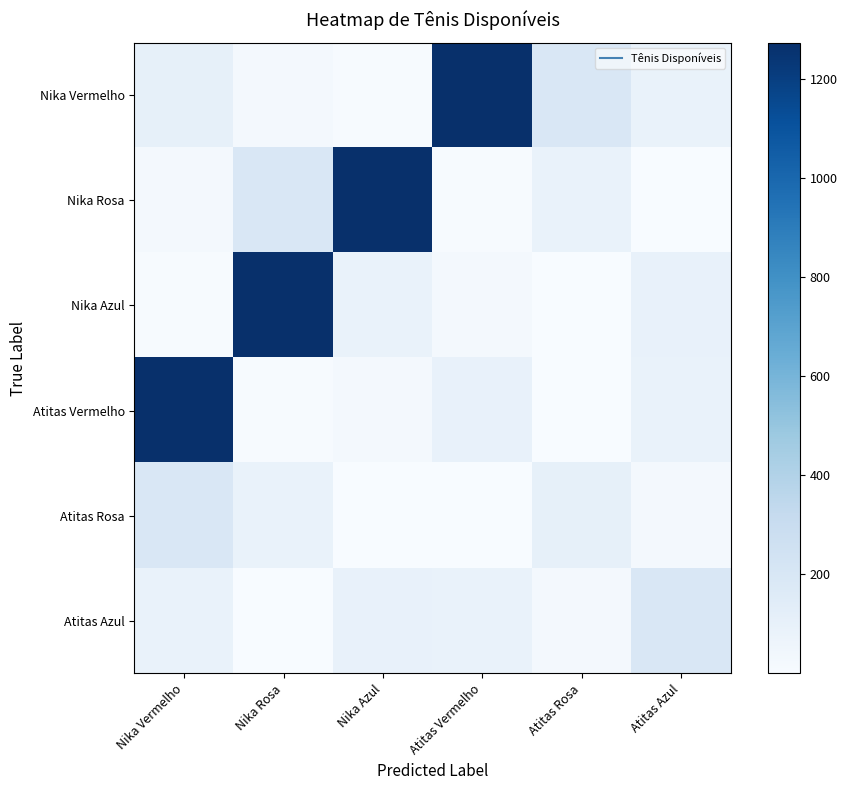

Which category has the lowest value across all series?

Atitas Azul